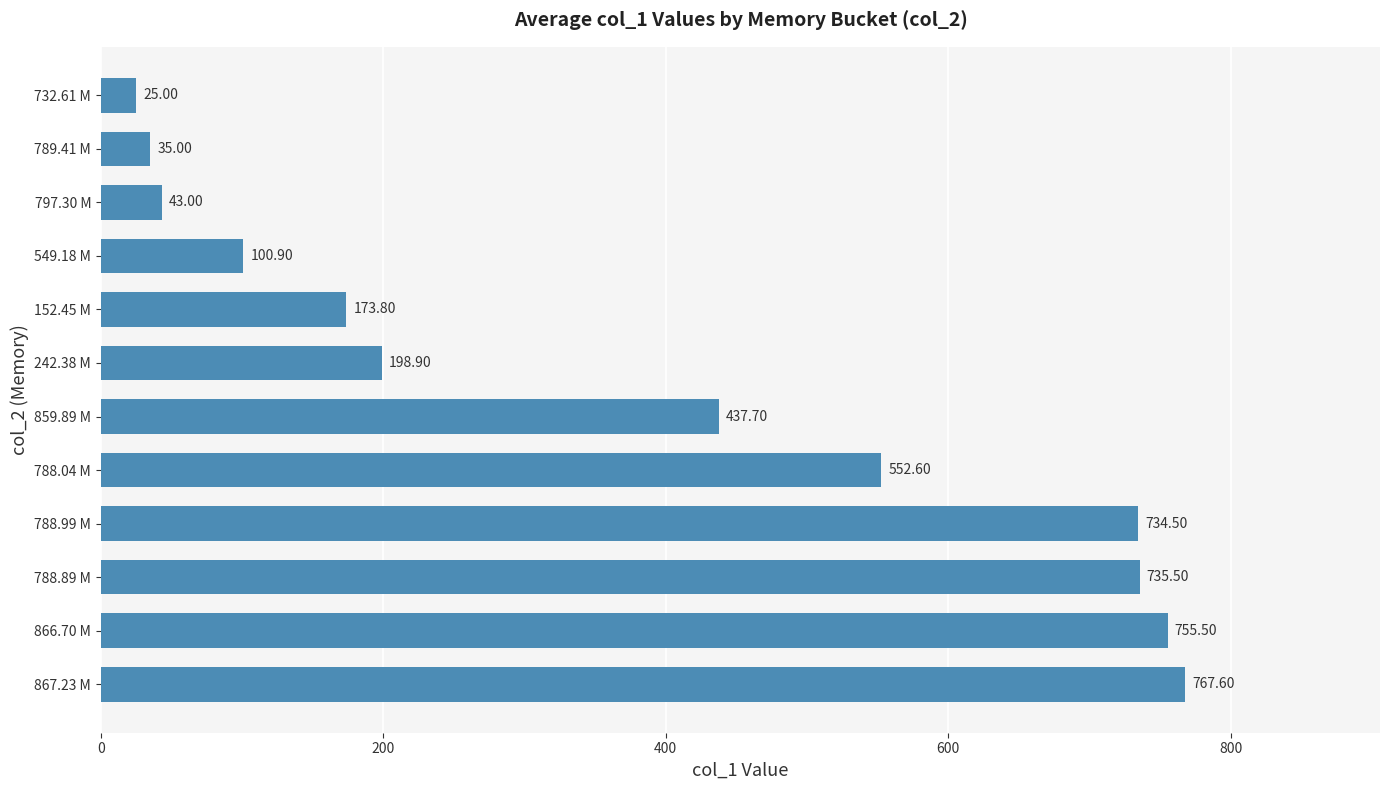

What is the change in value from 866.70 M to 789.41 M?

-720.5